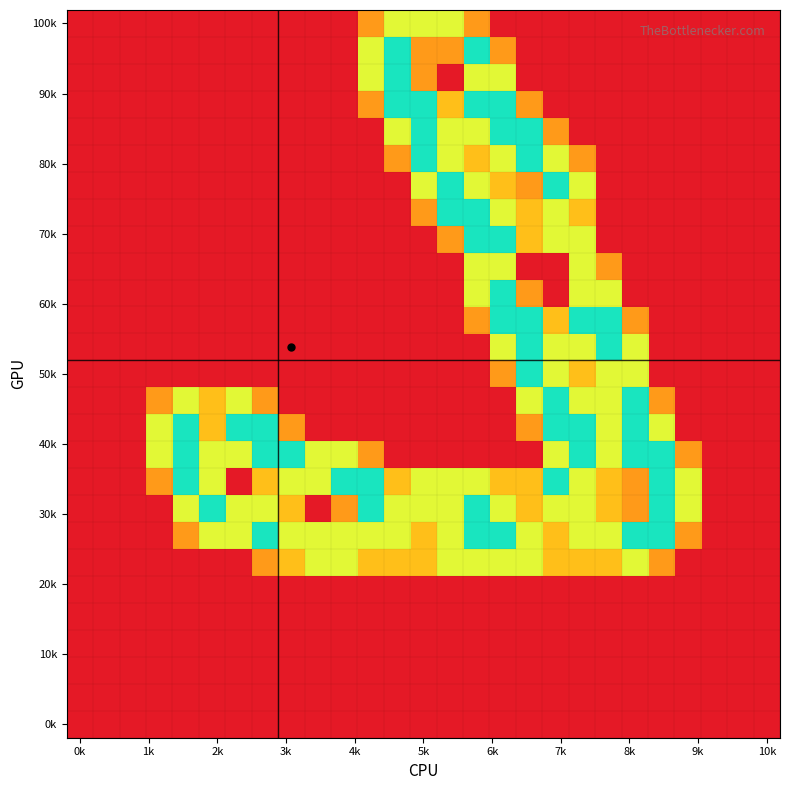

How many series are shown in this chart?

27